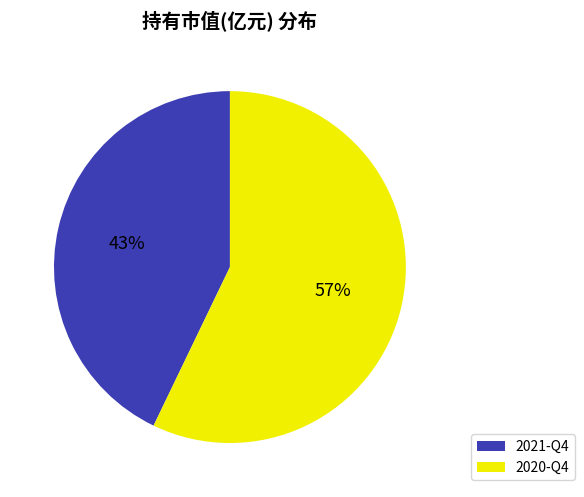

How many segments does this pie chart have?

2